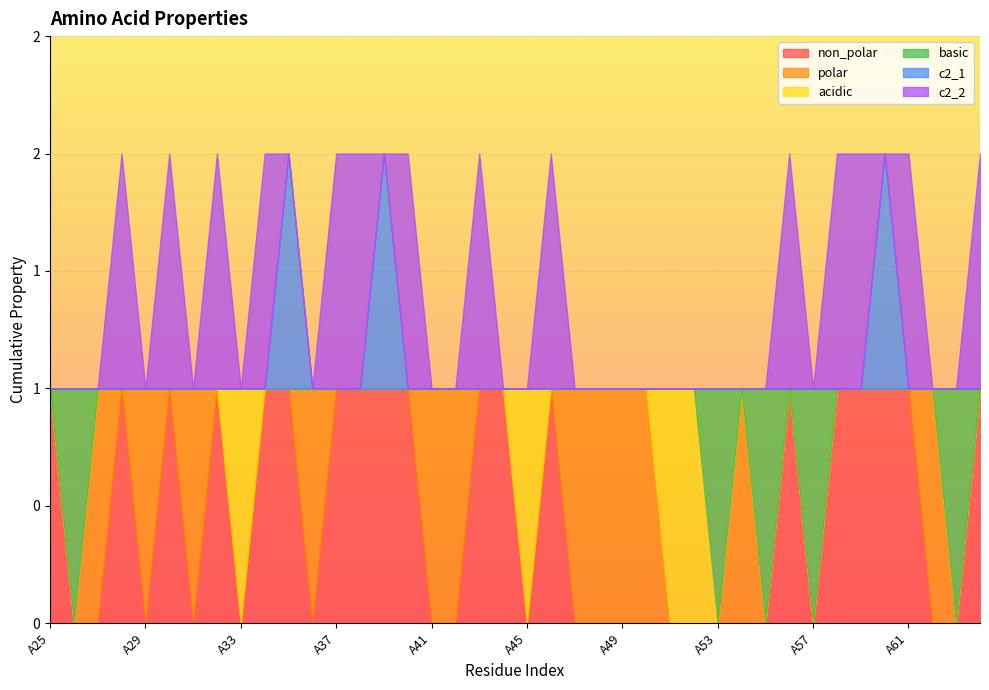

Is the value of acidic at A29 greater than the value of basic at A62?

No